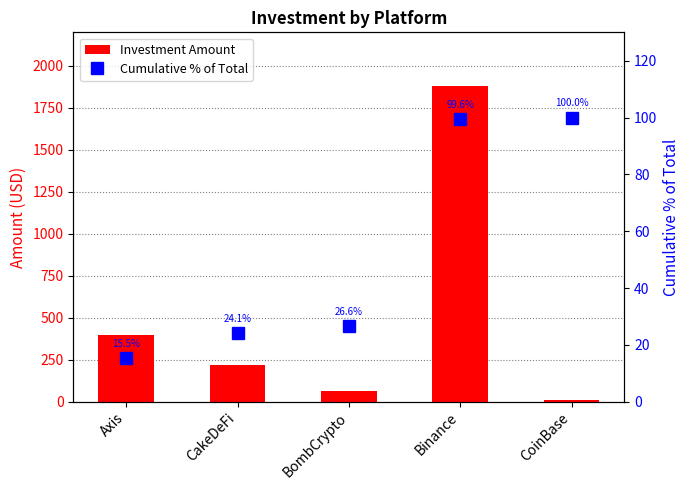

What is the lowest value of the Cumulative % of Total series?

15.5